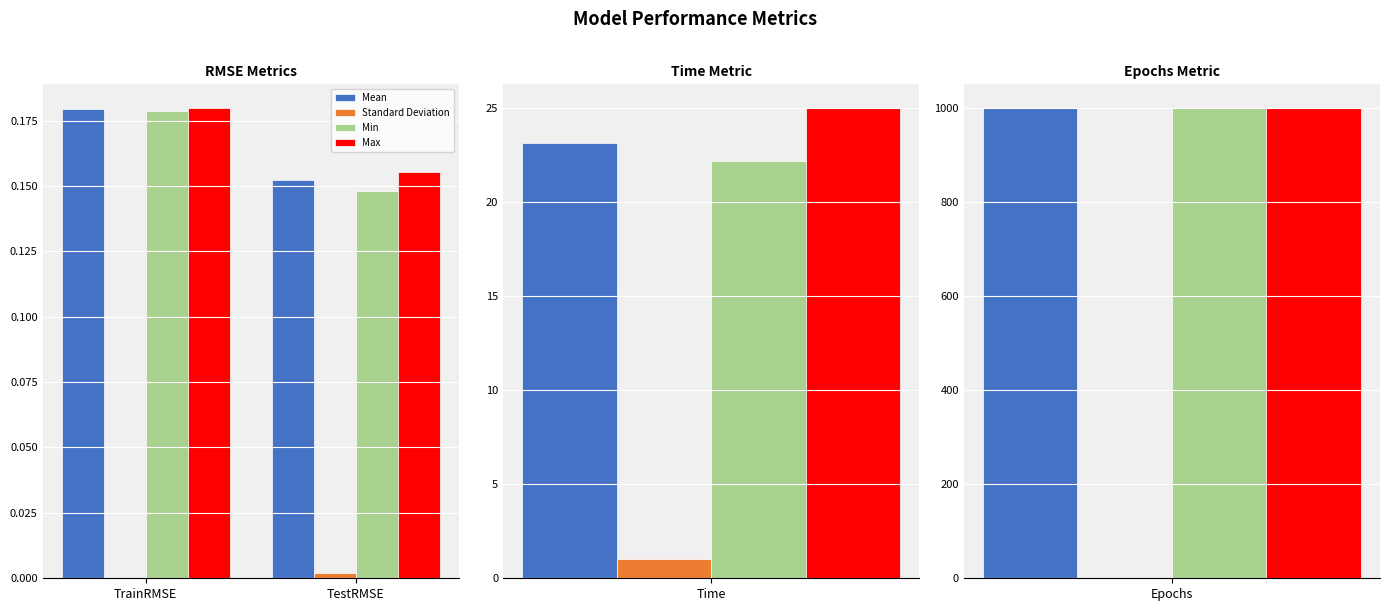

Is it true that Mean equals 0.3 at TrainRMSE?

False